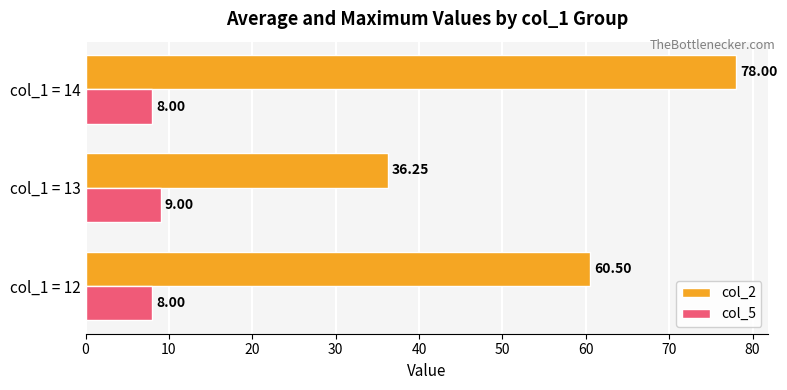

Count the col_5 values in the range 8 to 9.

3